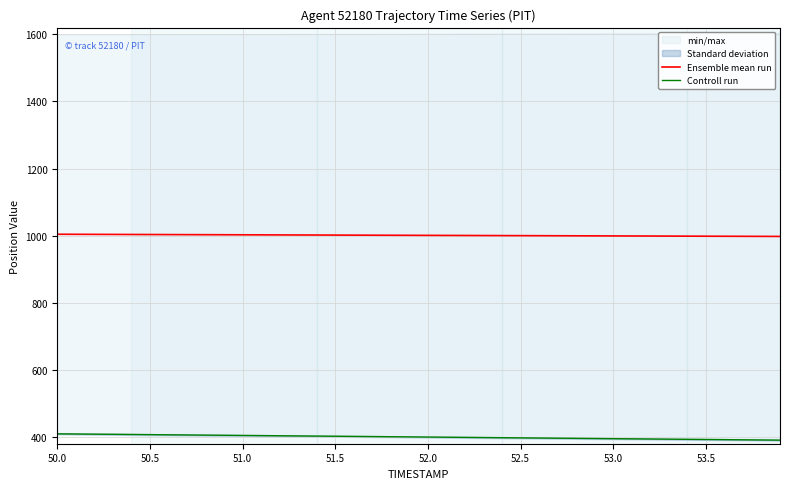

What is the lowest value of the Ensemble mean run series?

997.7